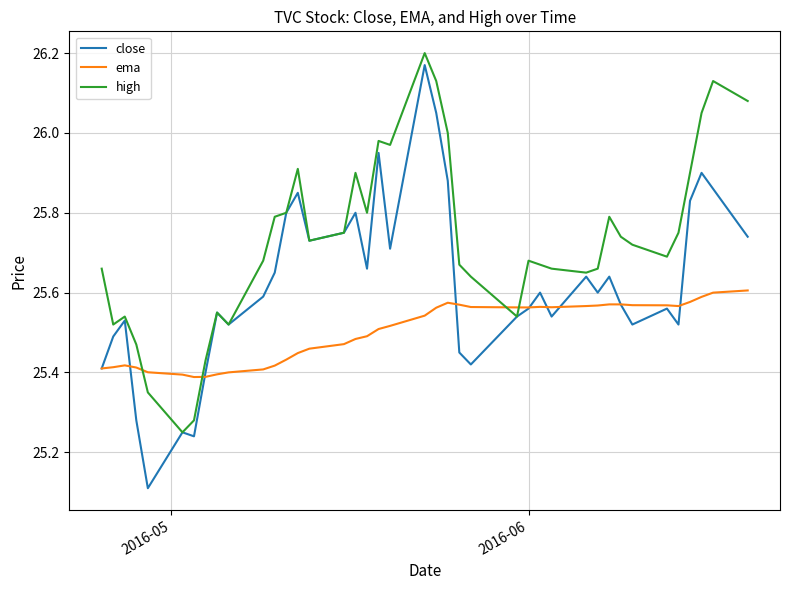

After their last crossing, which series has the higher values: high or ema?

high